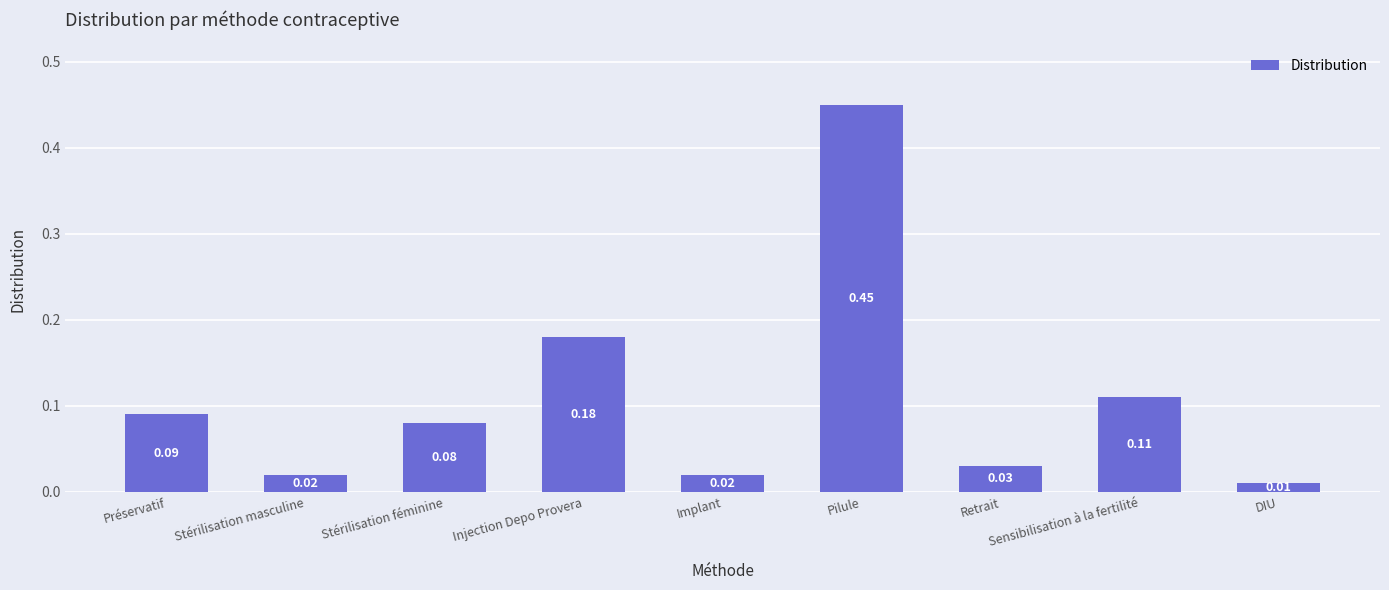

What is the difference between the maximum and minimum values?

0.4